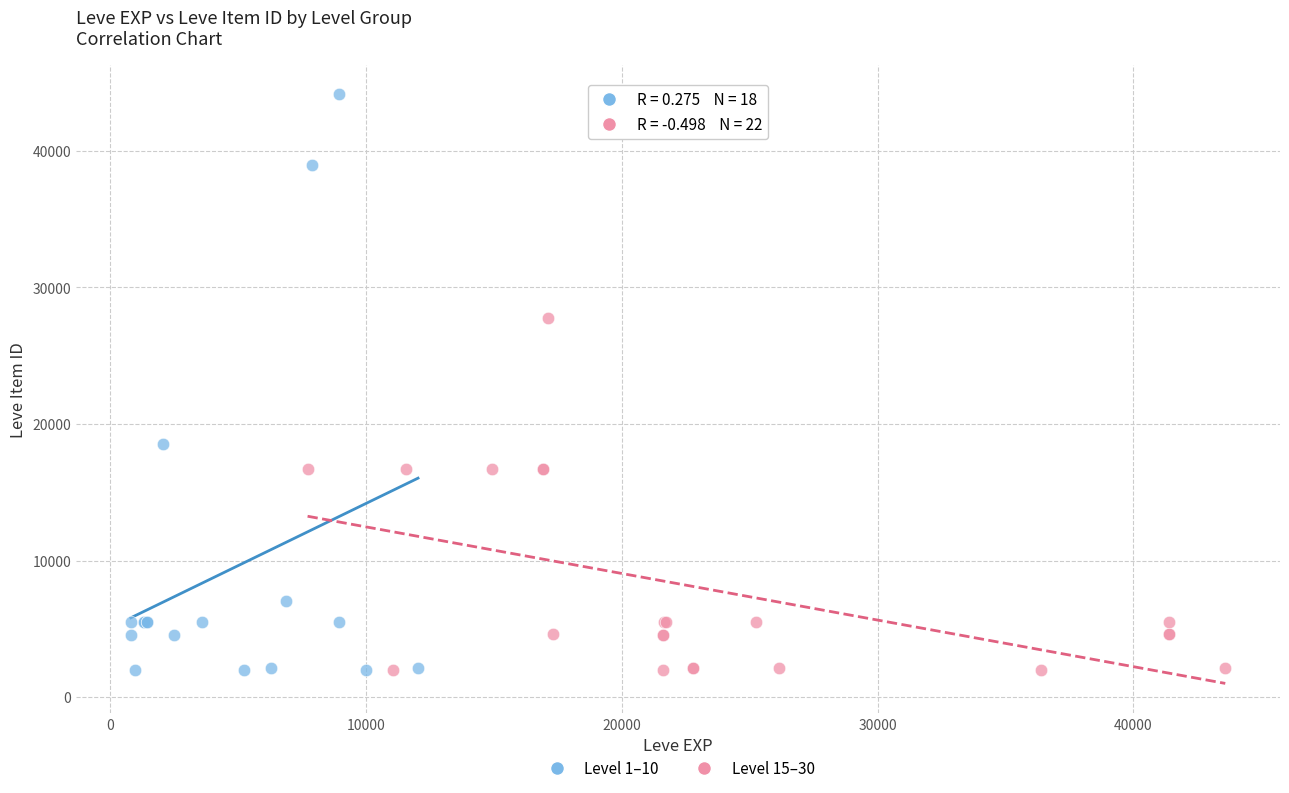

Which series contains the highest Y value?

Level 1–10